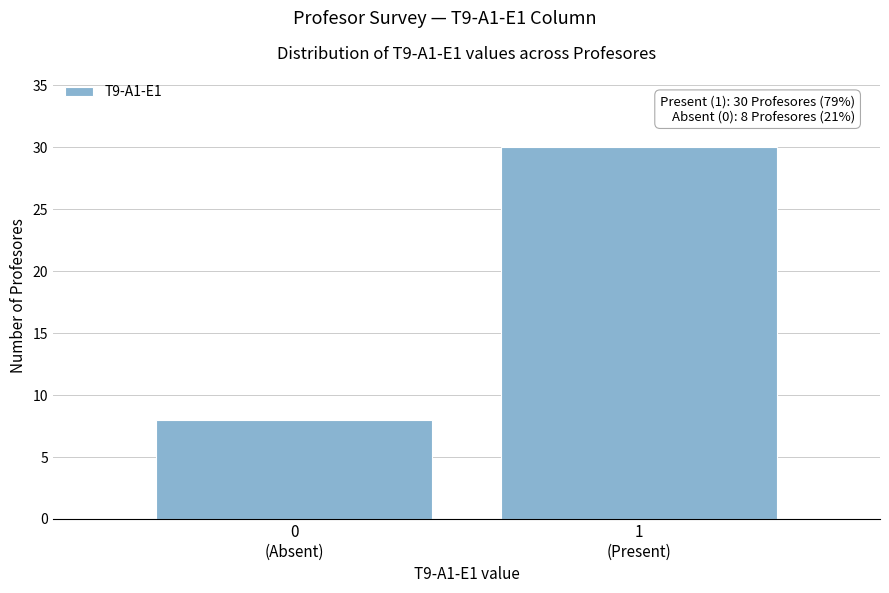

Reading right to left, extract all data points from this chart.

30	8